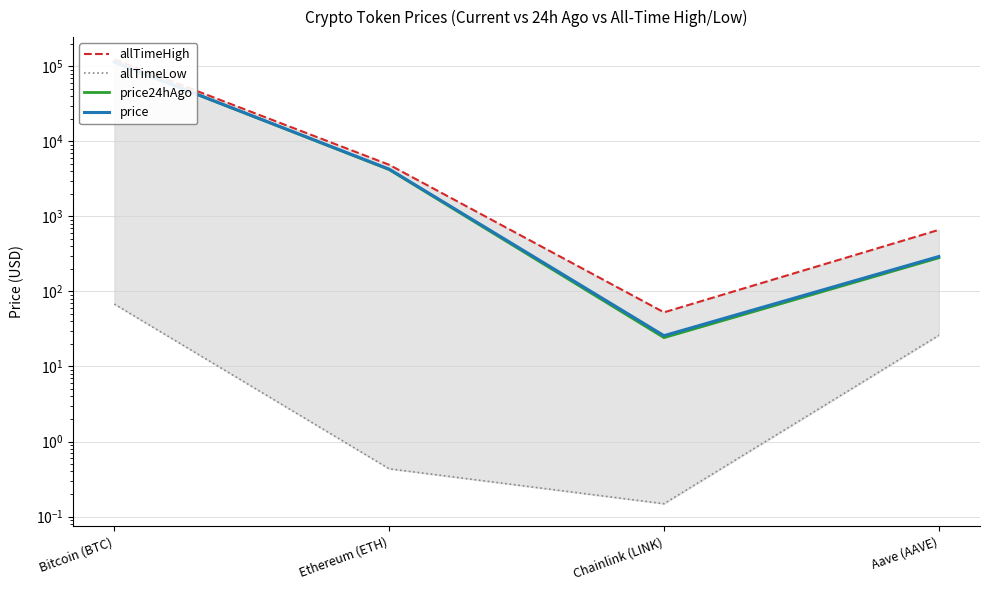

How many interior local valleys does the price series have?

1